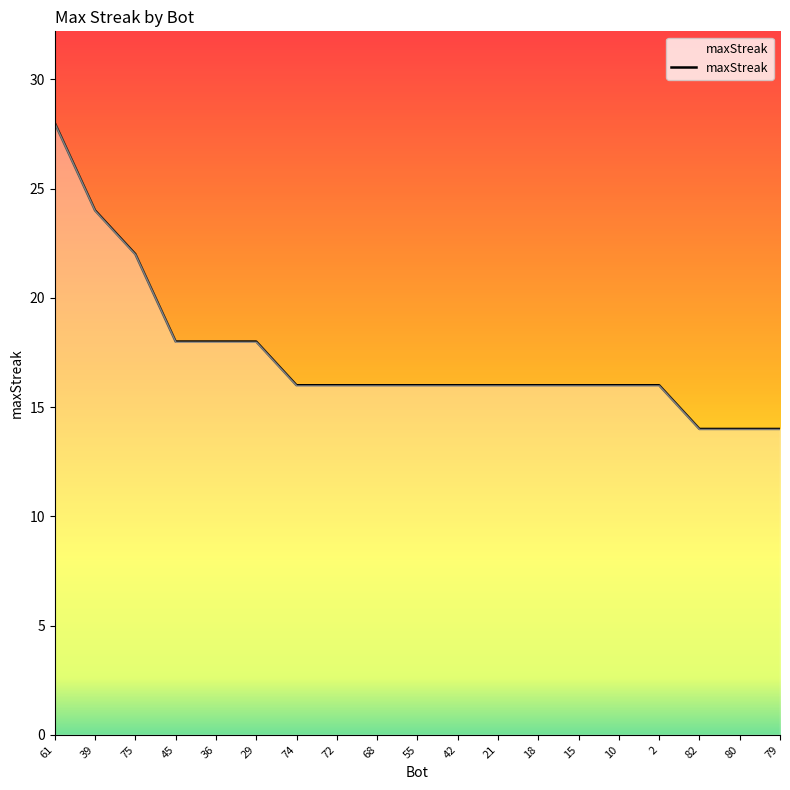

At which label does the data first exceed 16?

61